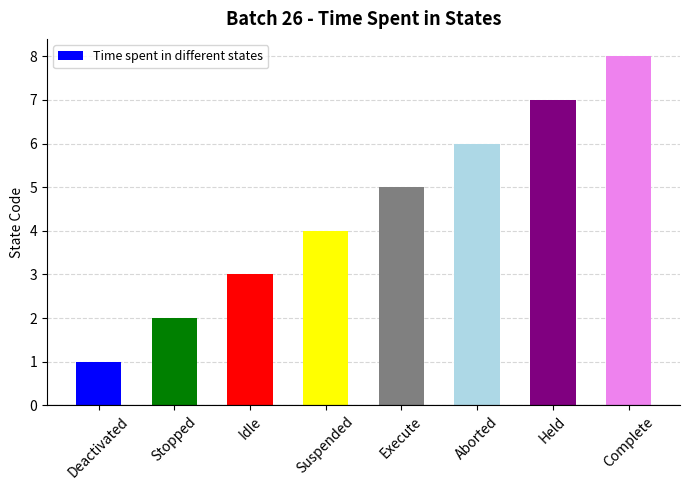

How many bars are there in total?

8